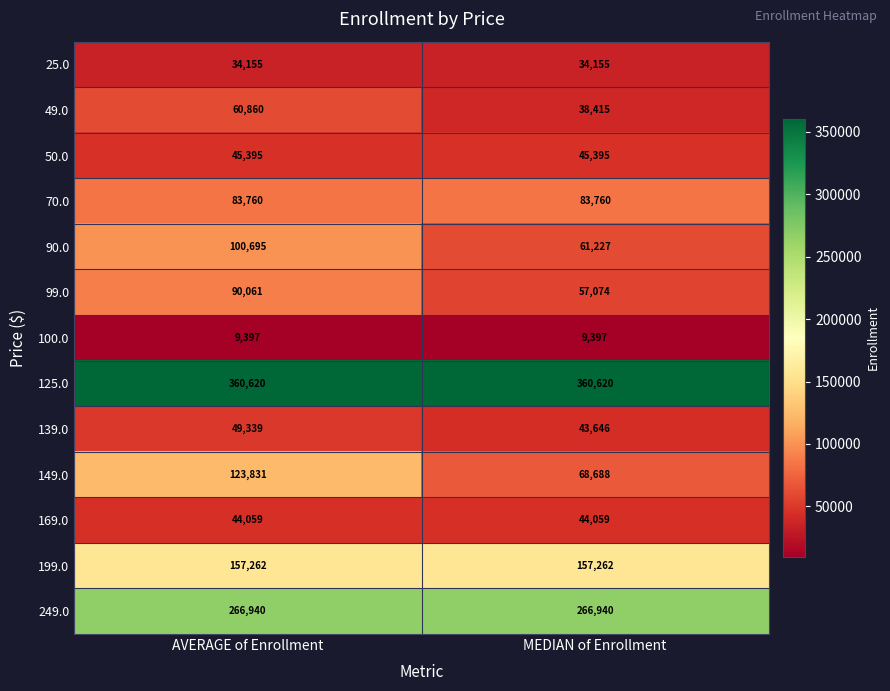

What is the total value across all series at MEDIAN of Enrollment?

1270638